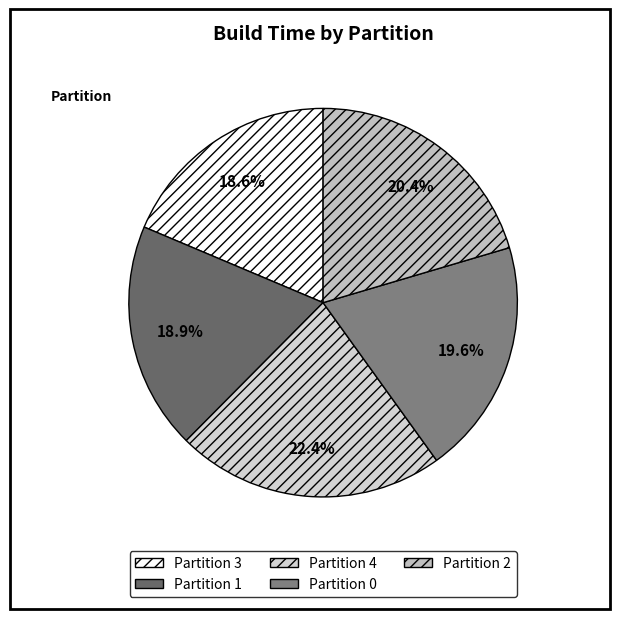

How many segments does this pie chart have?

5